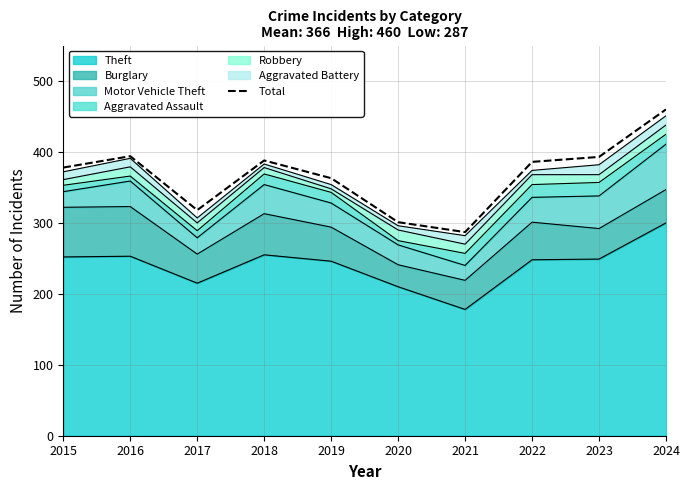

What is the value of the 10th point from the left?

460